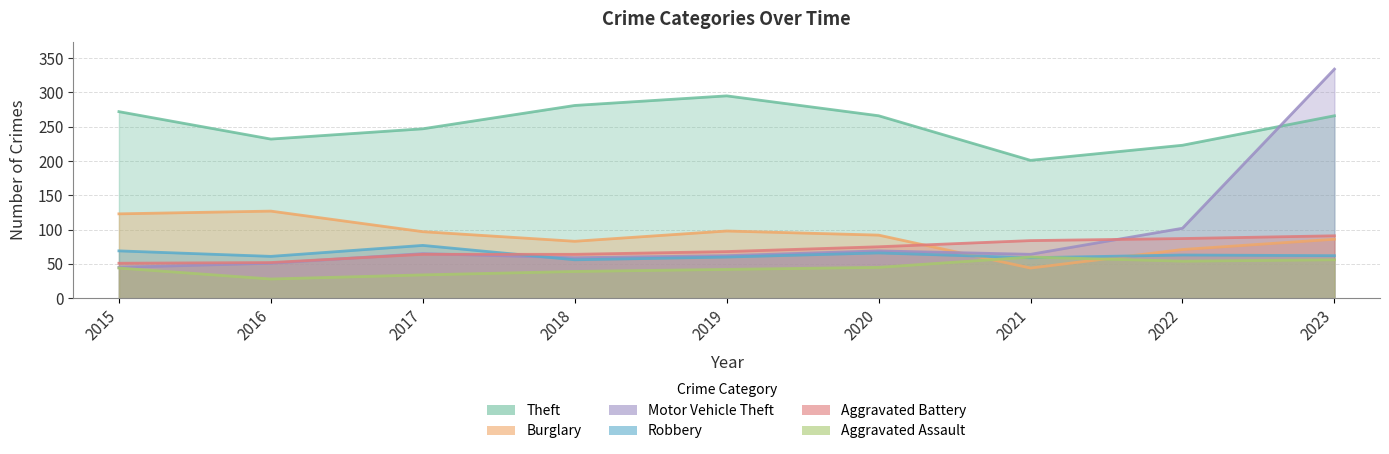

At which category is the sum across all series the highest?

2023